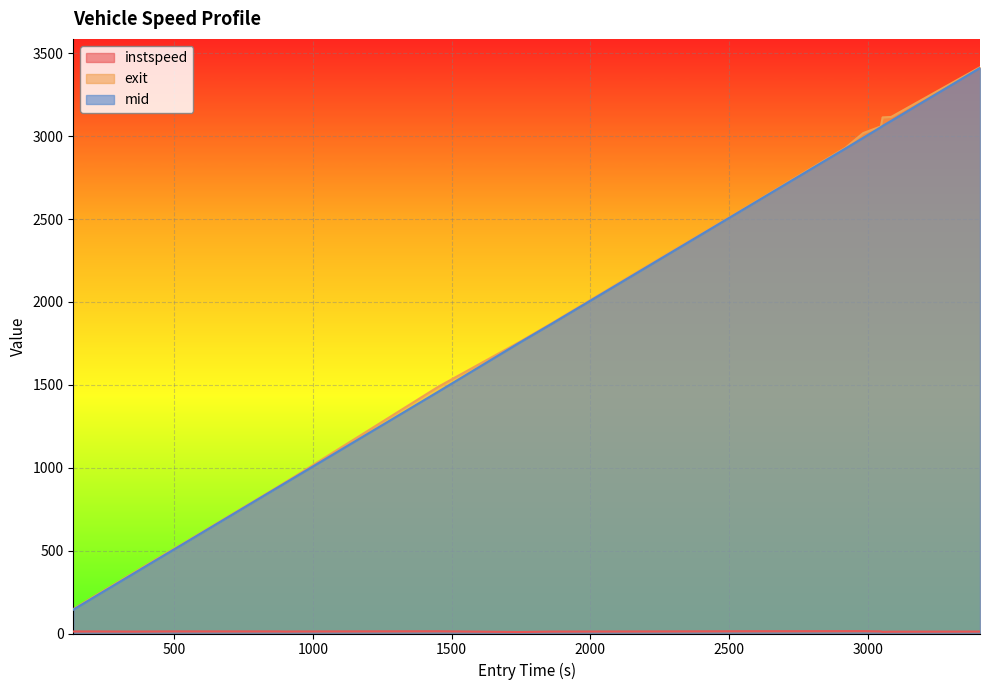

True or false: instspeed and exit cross at least once.

False